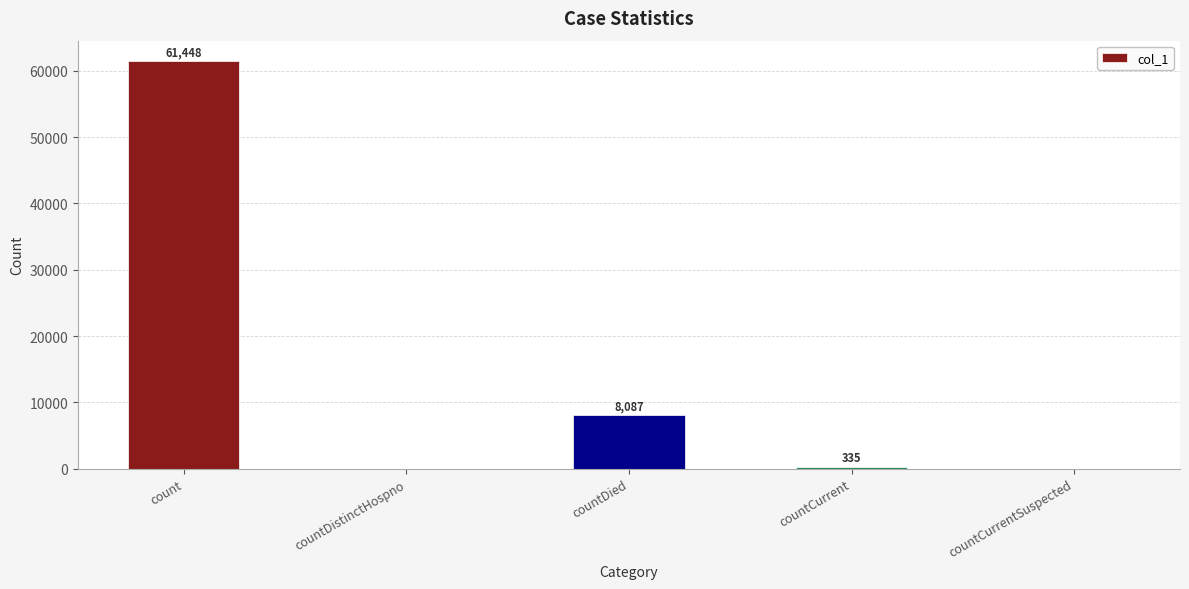

What is the sum of the values at countDied and countCurrentSuspected?

8087